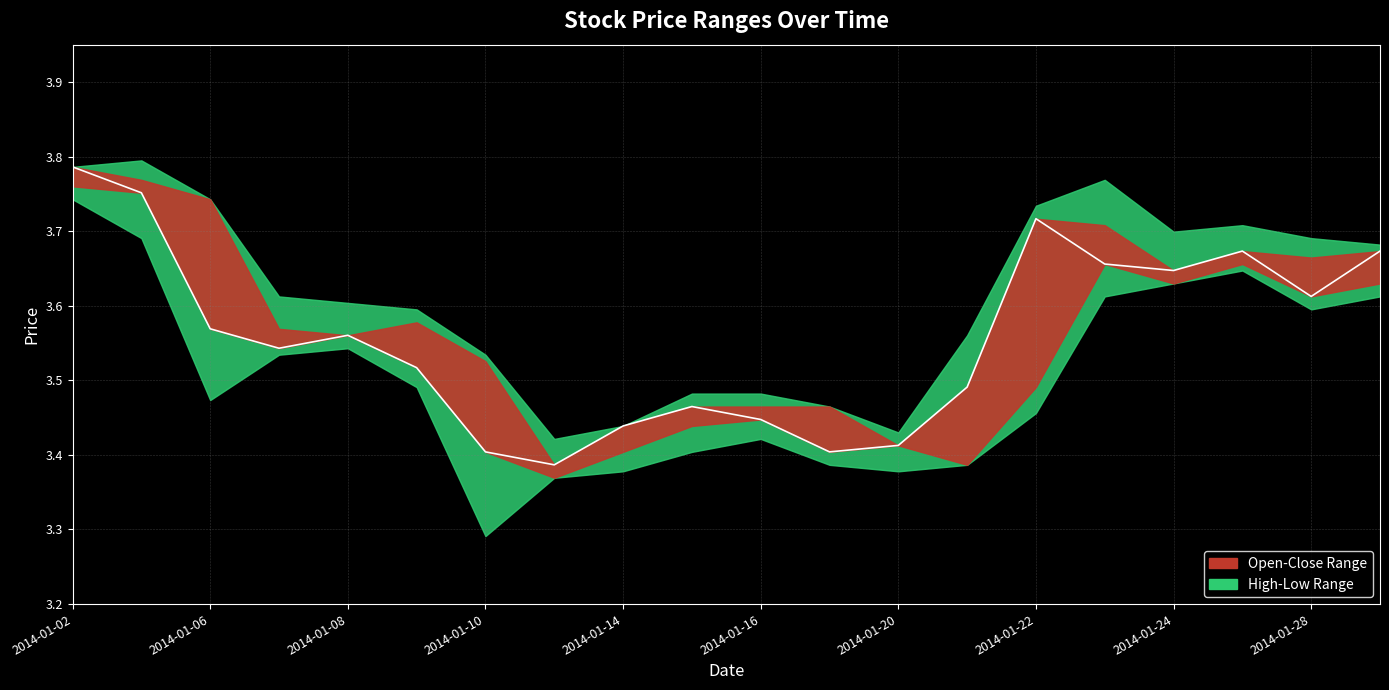

What is the sum of all values?

71.2